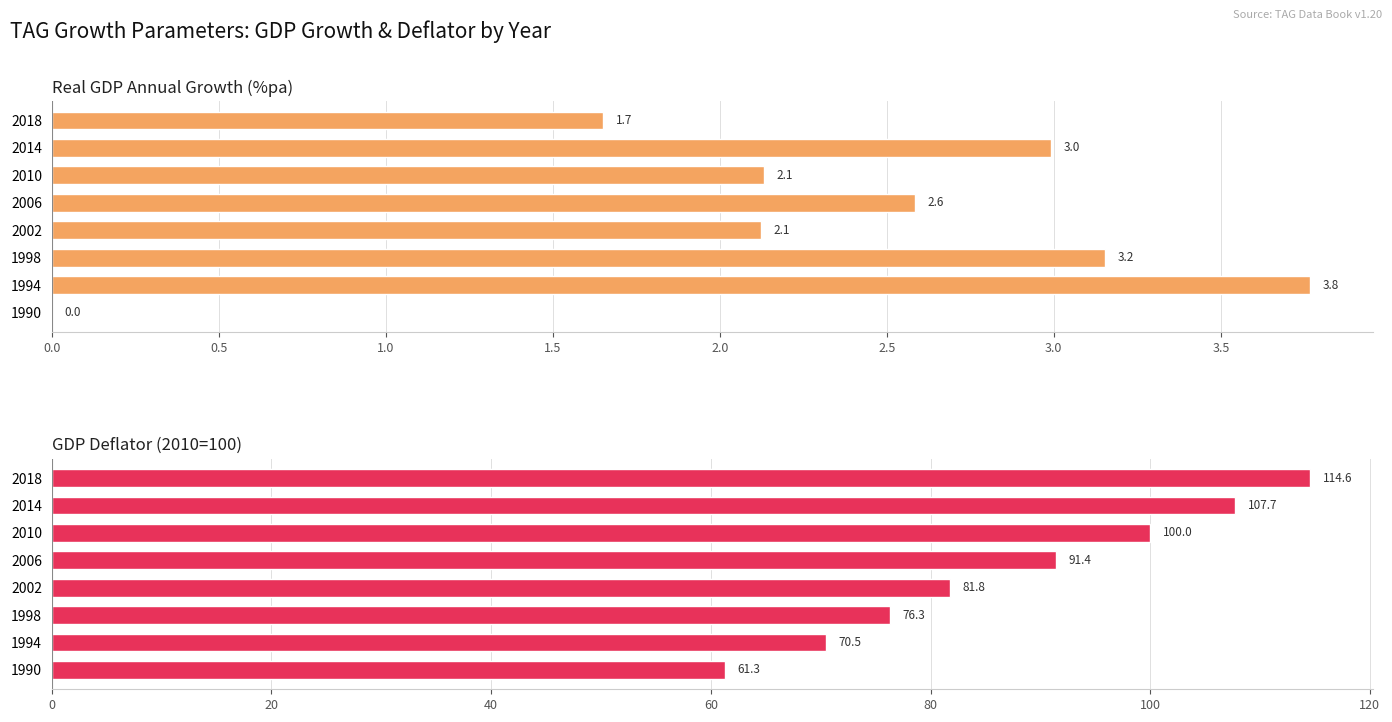

What is the difference between the highest and lowest values at 1998?

73.2